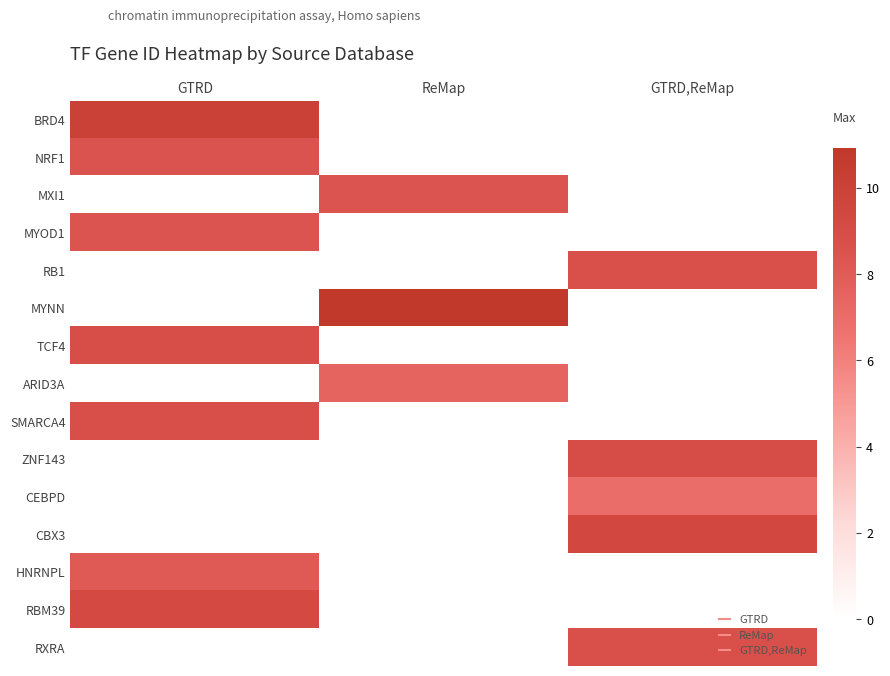

Reading left to right, extract all data points from this chart.

BRD4: GTRD=10.1	ReMap=0.0	GTRD,ReMap=0.0
NRF1: GTRD=8.5	ReMap=0.0	GTRD,ReMap=0.0
MXI1: GTRD=0.0	ReMap=8.4	GTRD,ReMap=0.0
MYOD1: GTRD=8.4	ReMap=0.0	GTRD,ReMap=0.0
RB1: GTRD=0.0	ReMap=0.0	GTRD,ReMap=8.7
MYNN: GTRD=0.0	ReMap=10.9	GTRD,ReMap=0.0
TCF4: GTRD=8.8	ReMap=0.0	GTRD,ReMap=0.0
ARID3A: GTRD=0.0	ReMap=7.5	GTRD,ReMap=0.0
SMARCA4: GTRD=8.8	ReMap=0.0	GTRD,ReMap=0.0
ZNF143: GTRD=0.0	ReMap=0.0	GTRD,ReMap=8.9
CEBPD: GTRD=0.0	ReMap=0.0	GTRD,ReMap=7.0
CBX3: GTRD=0.0	ReMap=0.0	GTRD,ReMap=9.3
HNRNPL: GTRD=8.1	ReMap=0.0	GTRD,ReMap=0.0
RBM39: GTRD=9.2	ReMap=0.0	GTRD,ReMap=0.0
RXRA: GTRD=0.0	ReMap=0.0	GTRD,ReMap=8.7